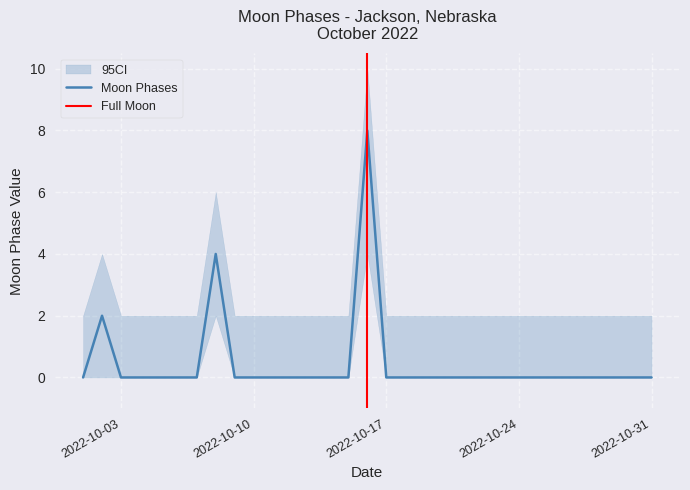

Rank the categories by value from highest to lowest.

2022-10-16, 2022-10-08, 2022-10-02, 2022-10-01, 2022-10-03, 2022-10-04, 2022-10-05, 2022-10-06, 2022-10-07, 2022-10-09, 2022-10-10, 2022-10-11, 2022-10-12, 2022-10-13, 2022-10-14, 2022-10-15, 2022-10-17, 2022-10-18, 2022-10-19, 2022-10-20, 2022-10-21, 2022-10-22, 2022-10-23, 2022-10-24, 2022-10-25, 2022-10-26, 2022-10-27, 2022-10-28, 2022-10-29, 2022-10-30, 2022-10-31